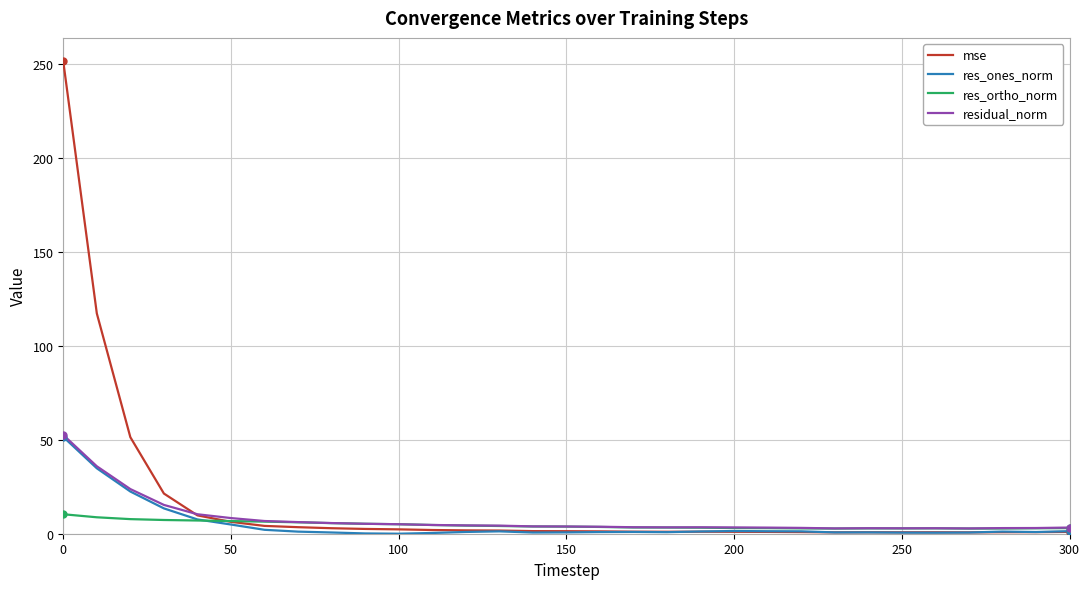

Which series has the widest spread of values?

mse